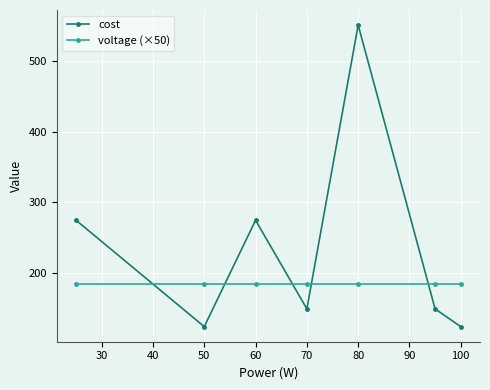

Which series has the widest spread of values?

cost